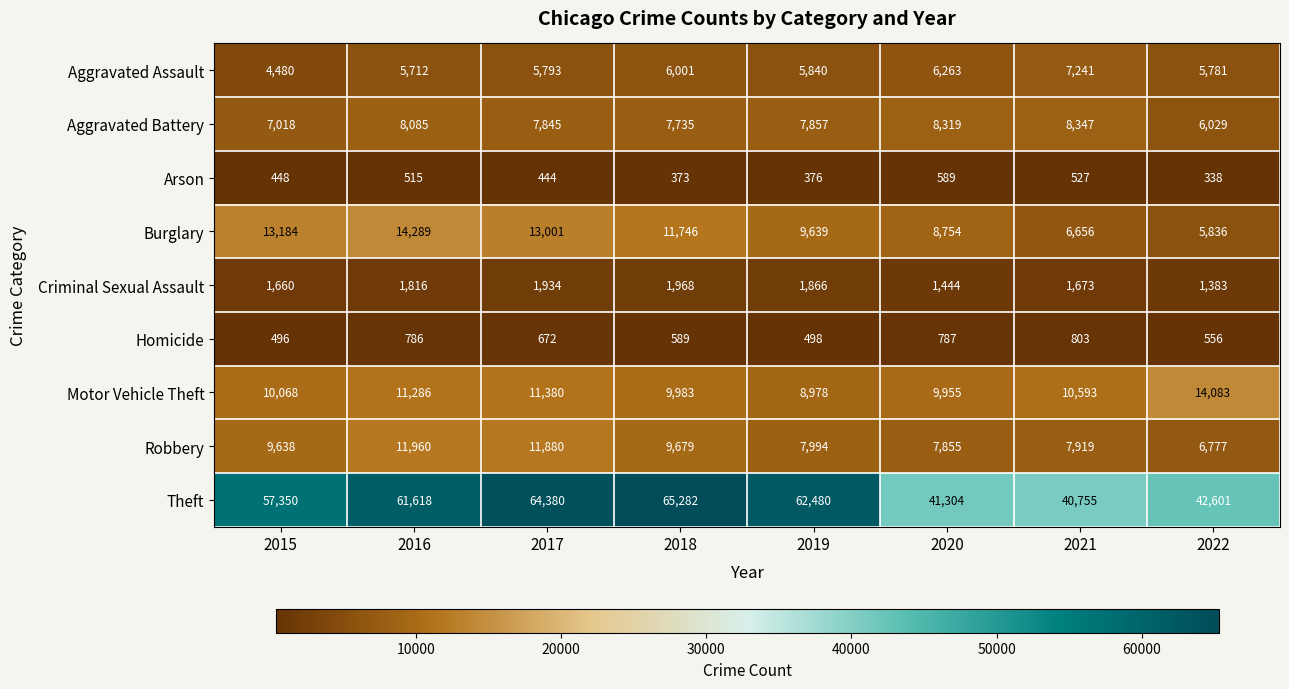

What is the sum of all Criminal Sexual Assault values?

13744